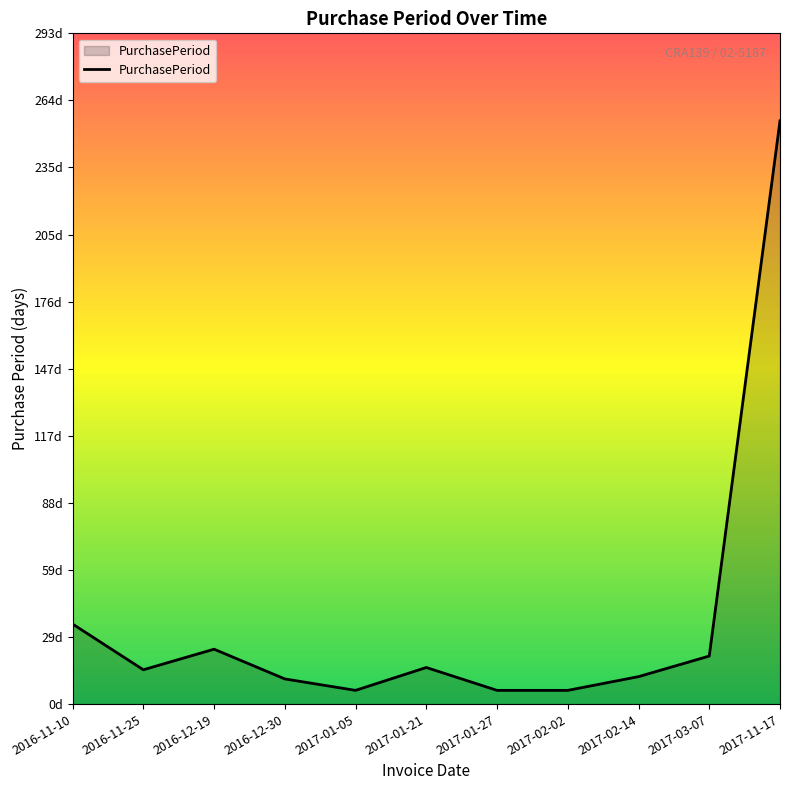

Does the chart display data point markers on the line(s)?

No